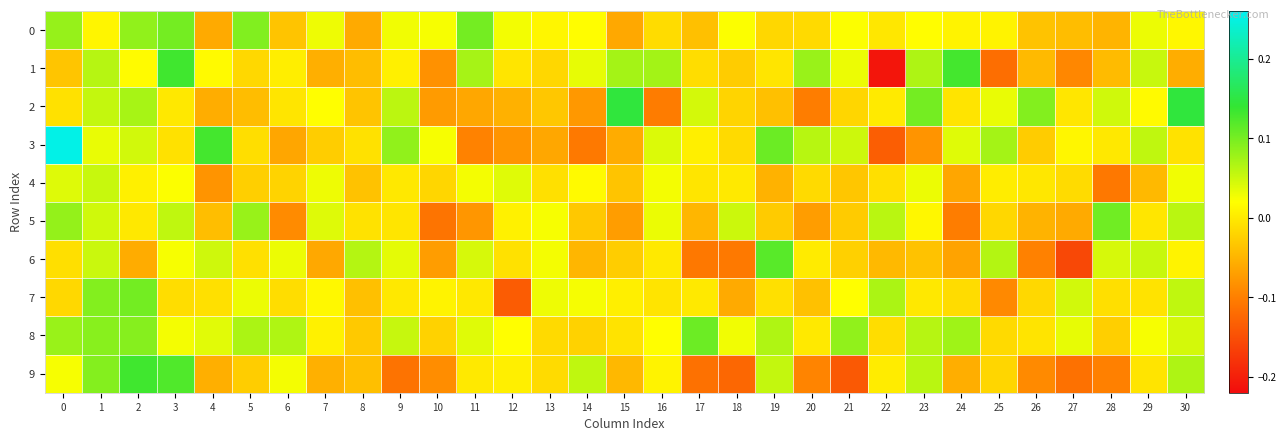

How many series are shown in this chart?

10